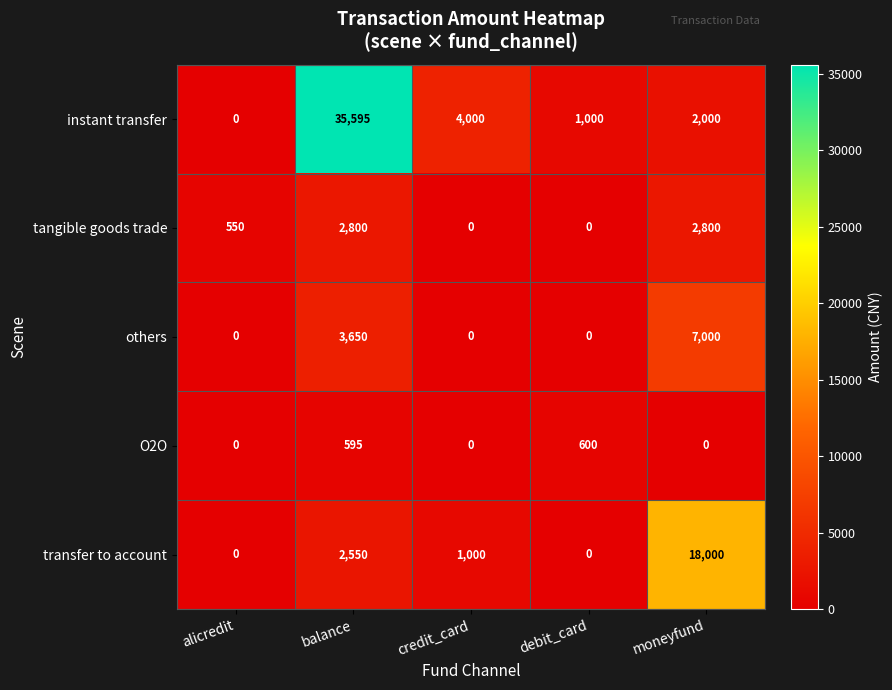

Reading right to left, extract all data points from this chart.

instant transfer: moneyfund=2000	debit_card=1000	credit_card=4000	balance=35595	alicredit=0
tangible goods trade: moneyfund=2800	debit_card=0	credit_card=0	balance=2800	alicredit=550
others: moneyfund=7000	debit_card=0	credit_card=0	balance=3650	alicredit=0
O2O: moneyfund=0	debit_card=600	credit_card=0	balance=595	alicredit=0
transfer to account: moneyfund=18000	debit_card=0	credit_card=1000	balance=2550	alicredit=0